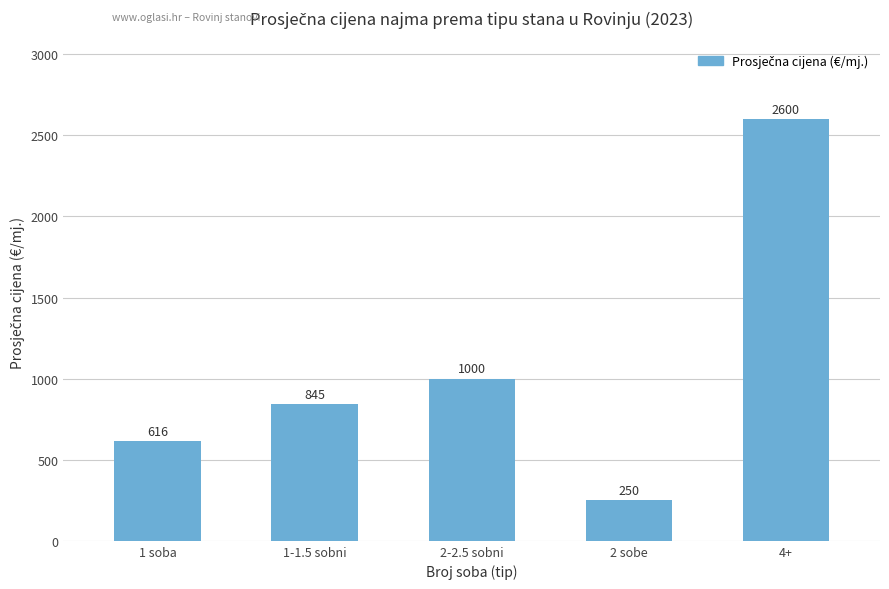

At which category does the chart reach its peak across all series?

4+